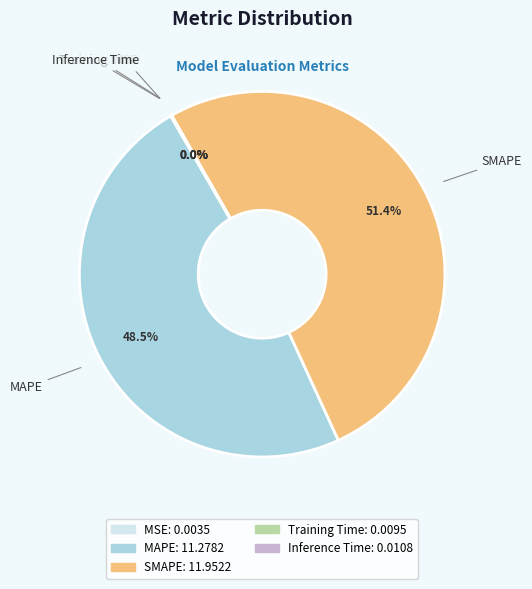

Which slice is the largest?

SMAPE